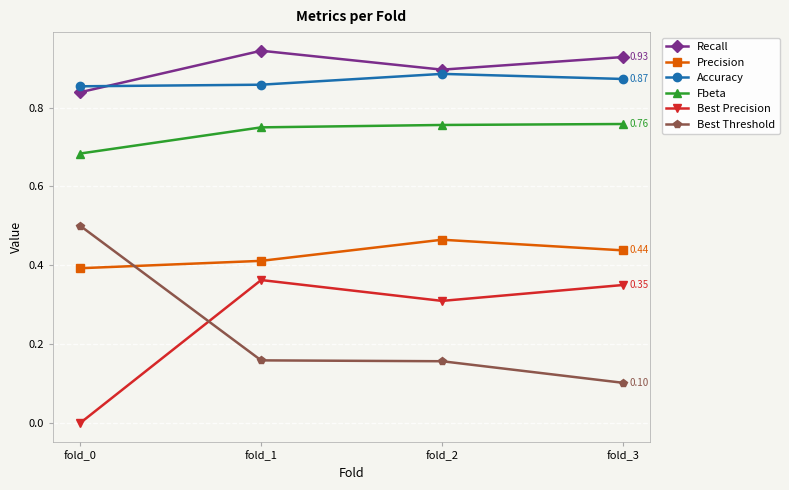

True or false: Recall and Fbeta cross at least once.

False